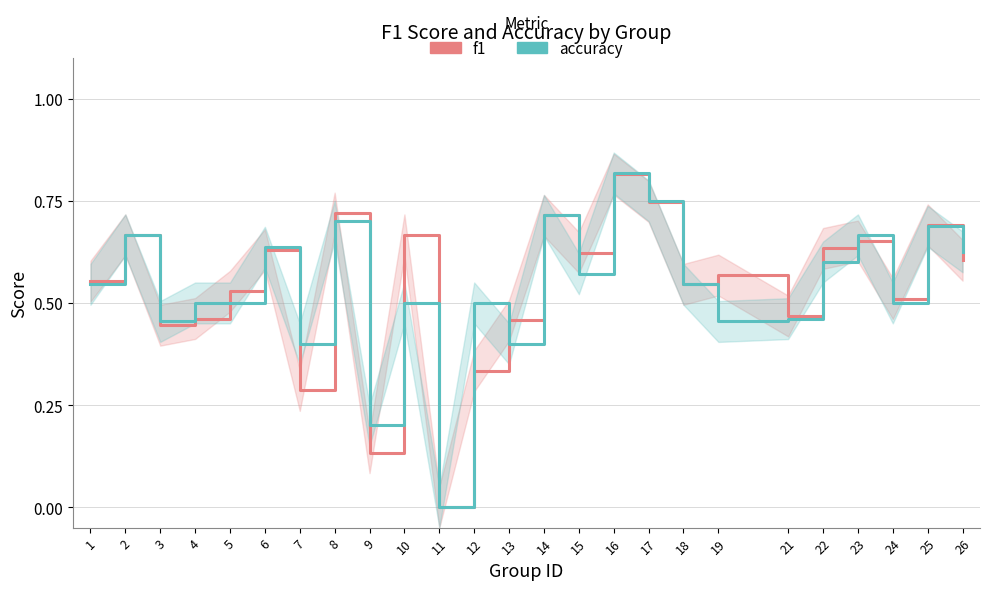

What is the spread (max minus min) of values at 15?

0.1